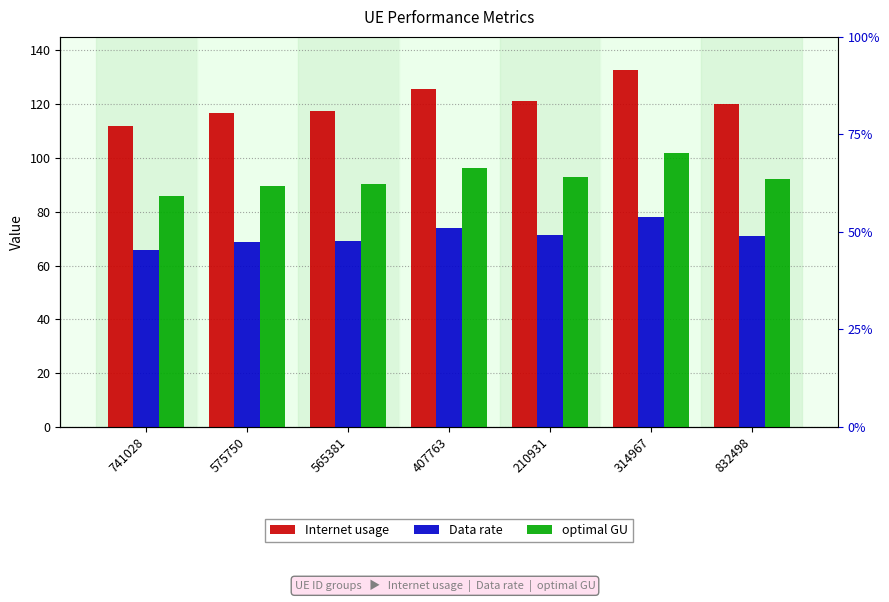

Are the bars grouped side by side (vs. stacked)?

Yes